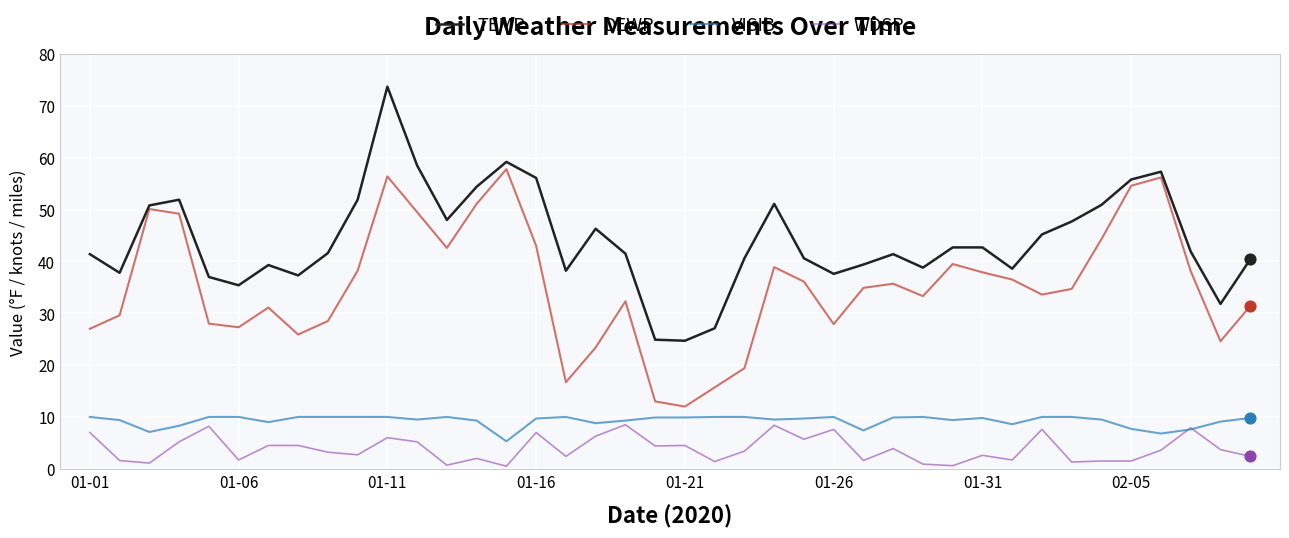

Which series has the widest spread of values?

TEMP